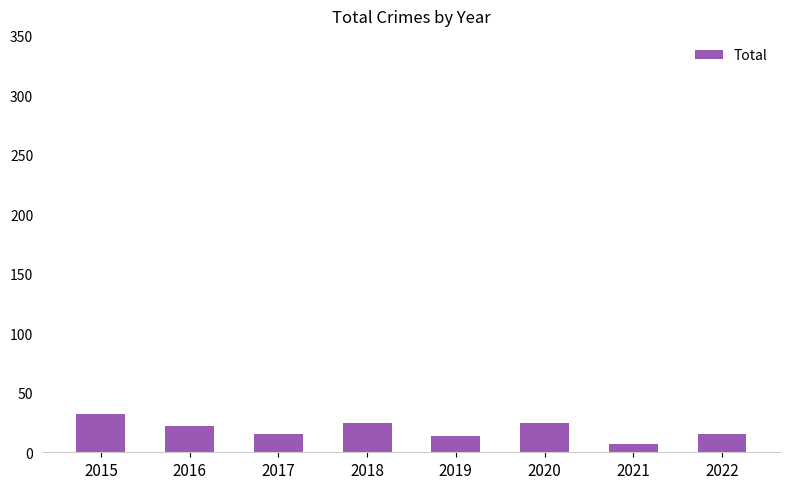

Which category has the highest value across all series?

2015